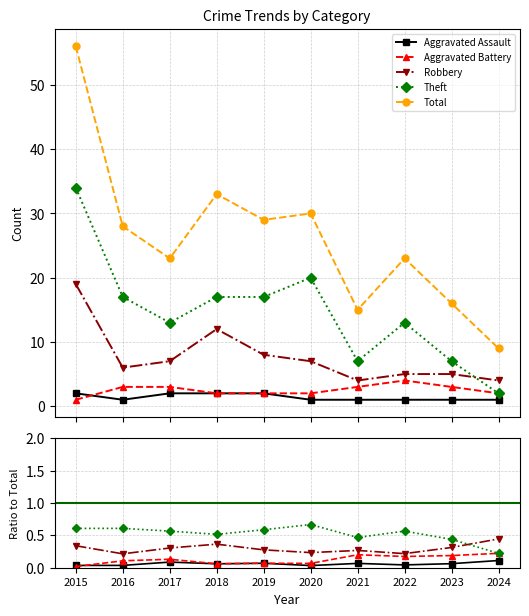

The value of Aggravated Assault at 2020 is 0.1. True or false?

False